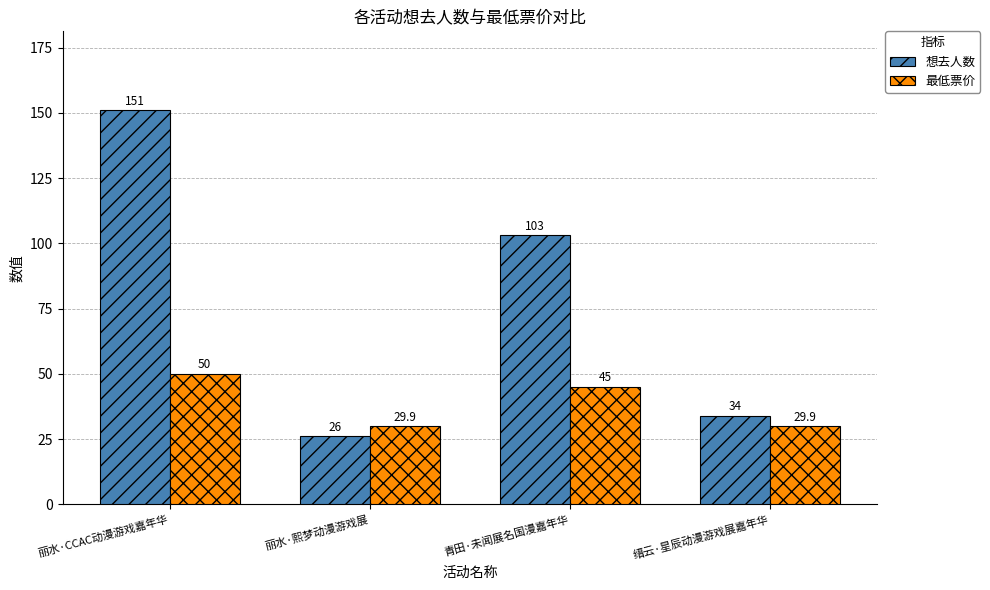

What is the difference between the 想去人数 values at 丽水·CCAC动漫游戏嘉年华 and 缙云·星辰动漫游戏展嘉年华?

117.0